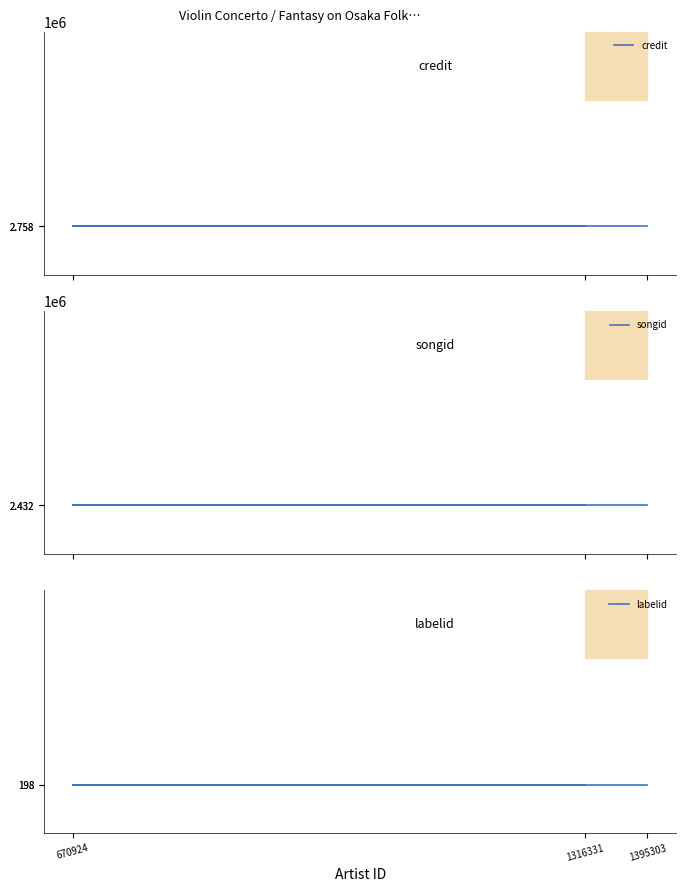

Reading right to left, extract all data points from this chart.

credit: 2758458	2758458	2758458
songid: 2432375	2432375	2432375
labelid: 198	198	198